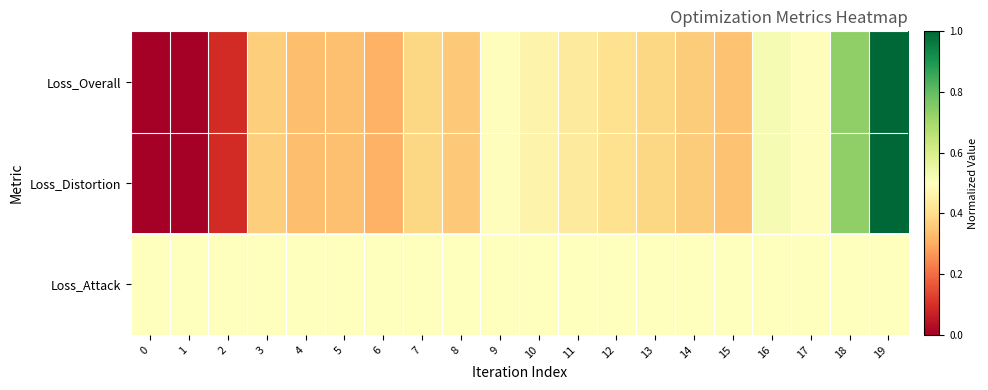

At 3, list the series in order from smallest to largest.

Loss_Distortion, Loss_Overall, Loss_Attack